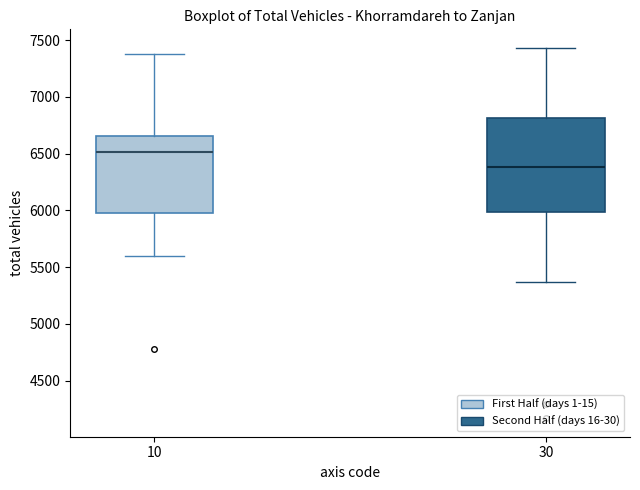

Reading left to right, transcribe this box plot: for each box, give where its median line is, the range the box spans, and where its two whiskers end, as read against the y-axis. The values are not printed on the chart, so give them approximately, as read against the axis.

10: median 6500, box 5950 to 6650, whiskers 5600 to 7400
30: median 6400, box 6000 to 6800, whiskers 5350 to 7450